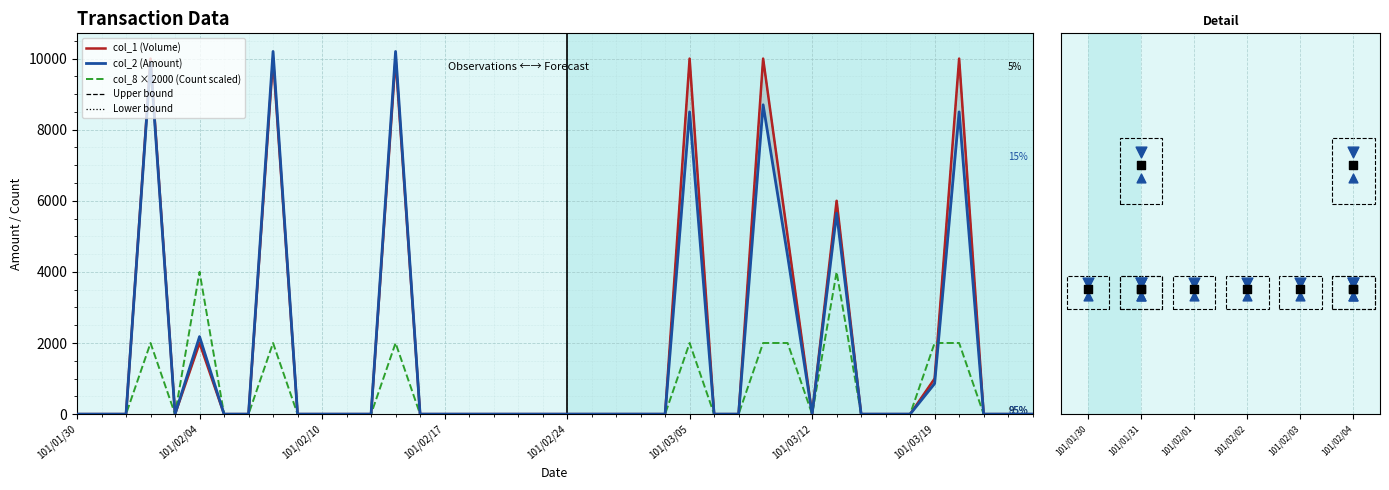

Which series reaches the maximum Y coordinate?

col_2 (Amount)